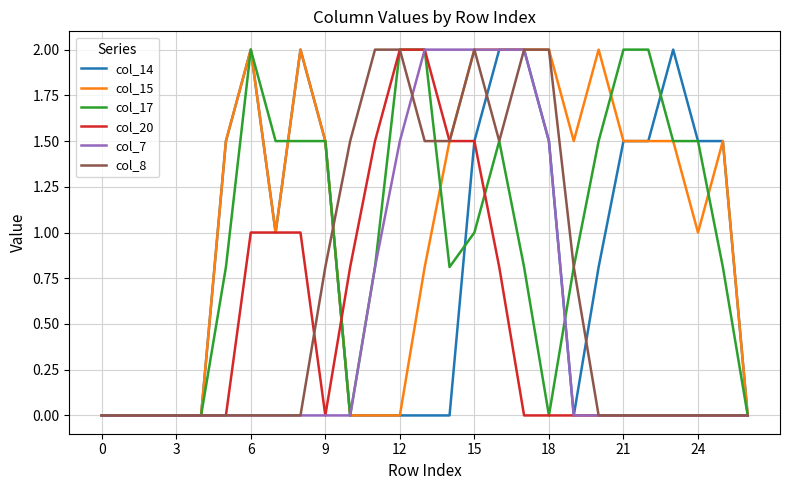

Which series has the largest total across all categories?

col_15